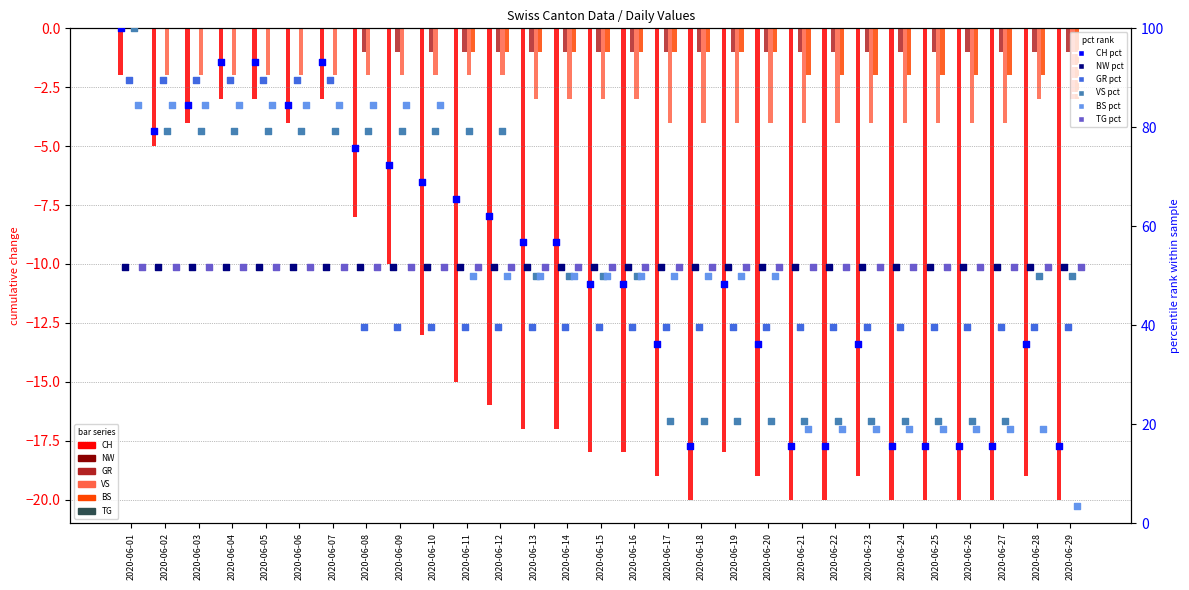

Is the value of VS at 2020-06-17 greater than the value of BS at 2020-06-08?

No